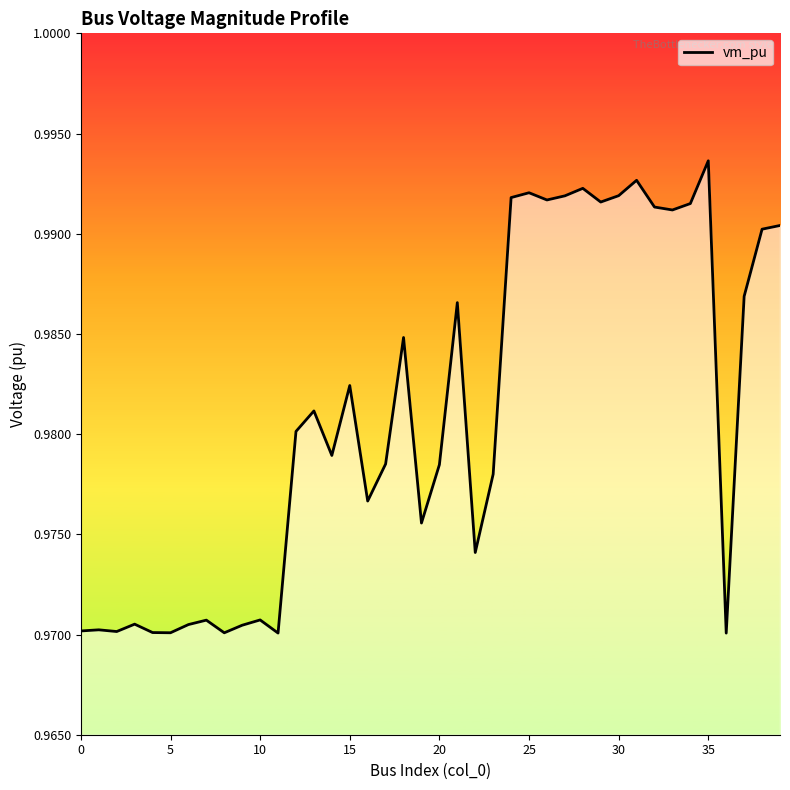

What is the smallest value displayed?

1.0